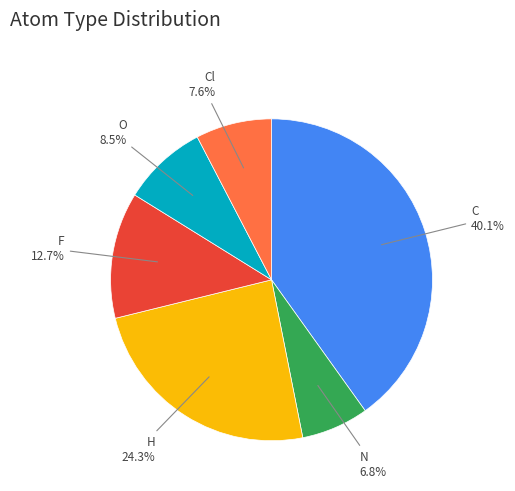

The C slice represents 40% of the pie. True or false?

True